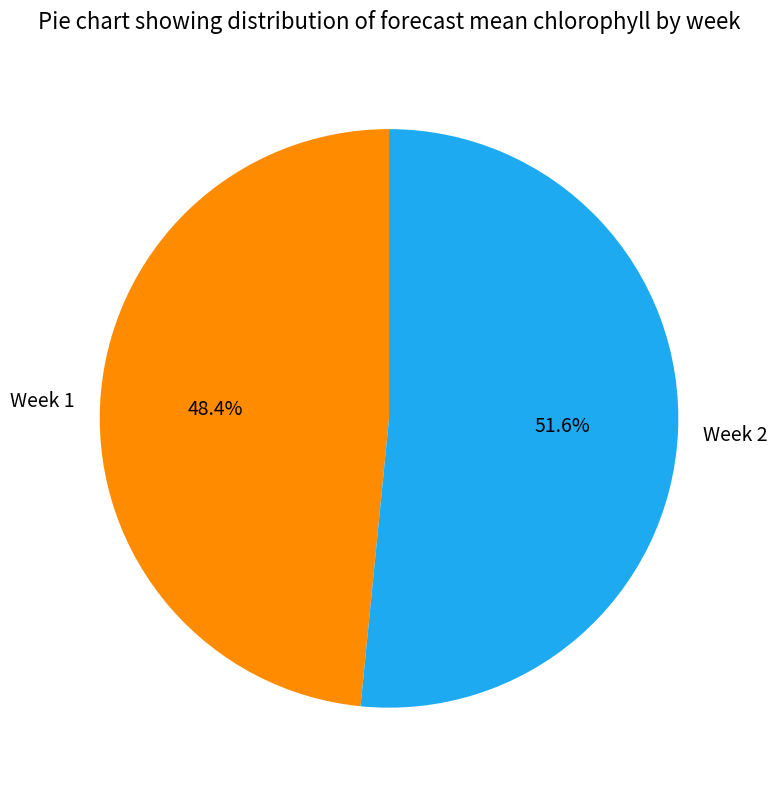

Which category has the smallest portion of the pie?

Week 1